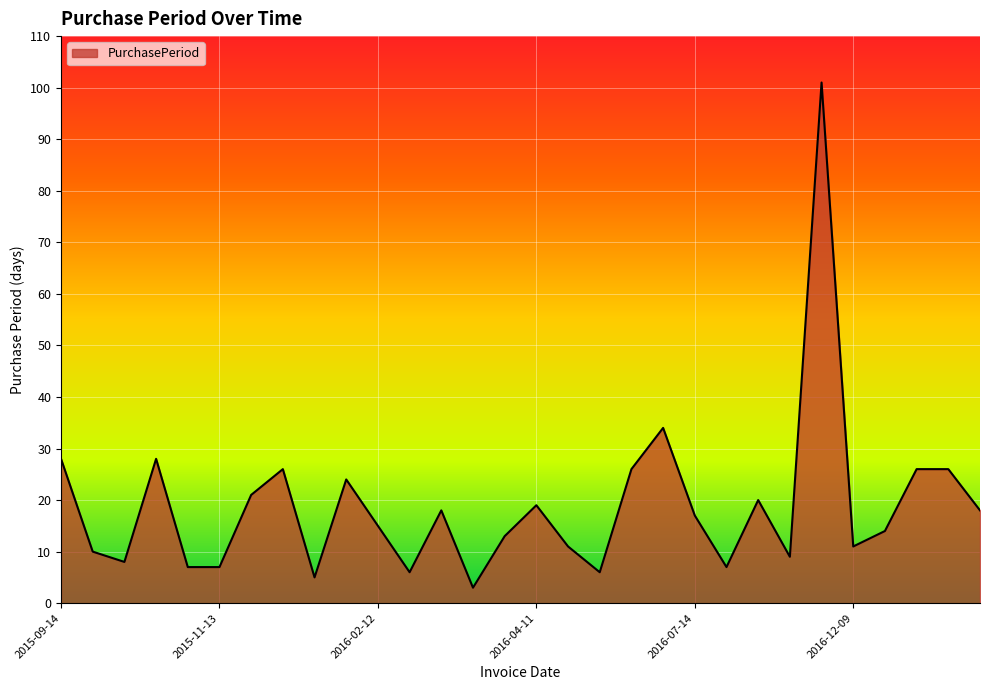

What is the minimum value shown in the chart?

3